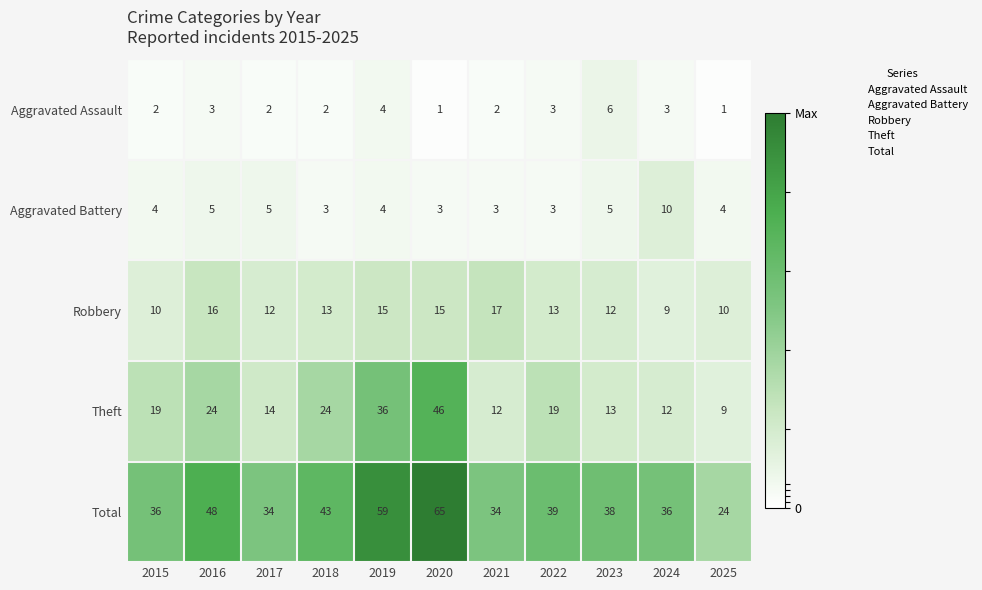

What is the sum of all Aggravated Battery values?

49